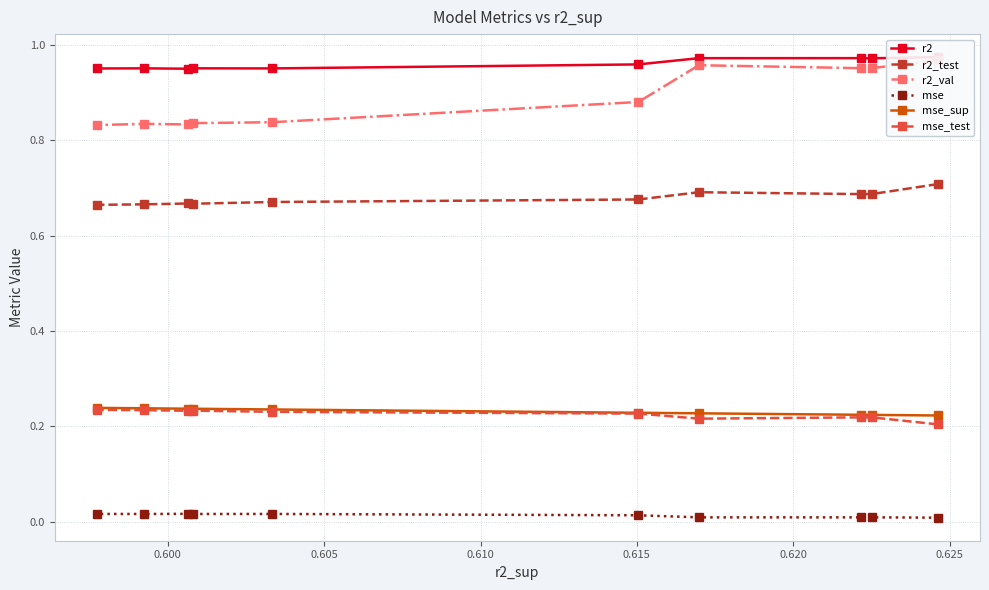

How many categories are shown in the chart?

10